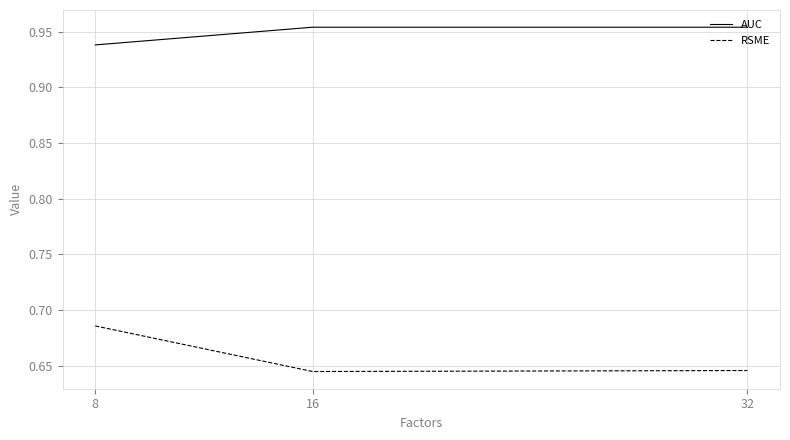

What are all the series names shown in the legend?

AUC, RSME